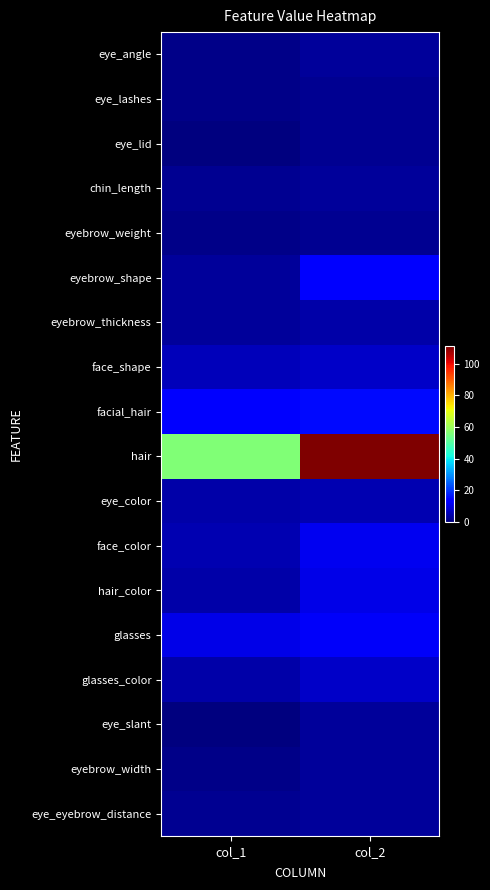

What is the spread (max minus min) of values at col_1?

56